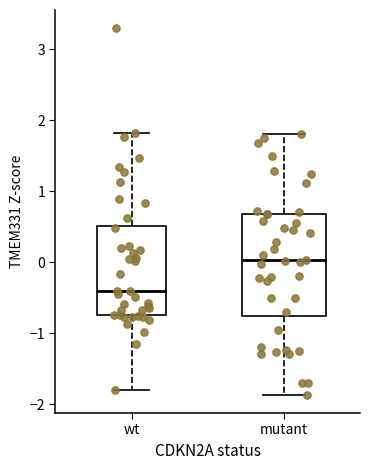

Which box is the tallest, from its lower edge to its upper edge?

mutant